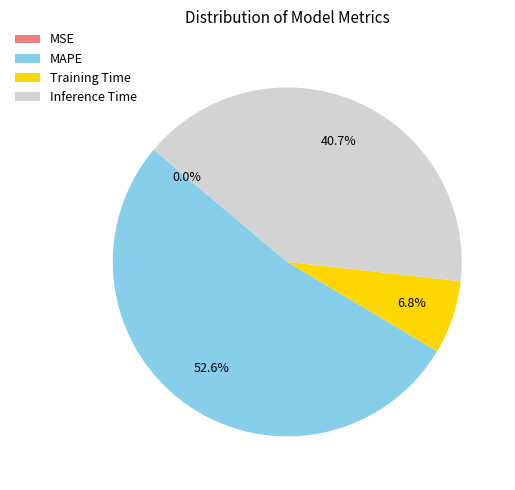

What portion of the pie excludes Inference Time?

59.3%